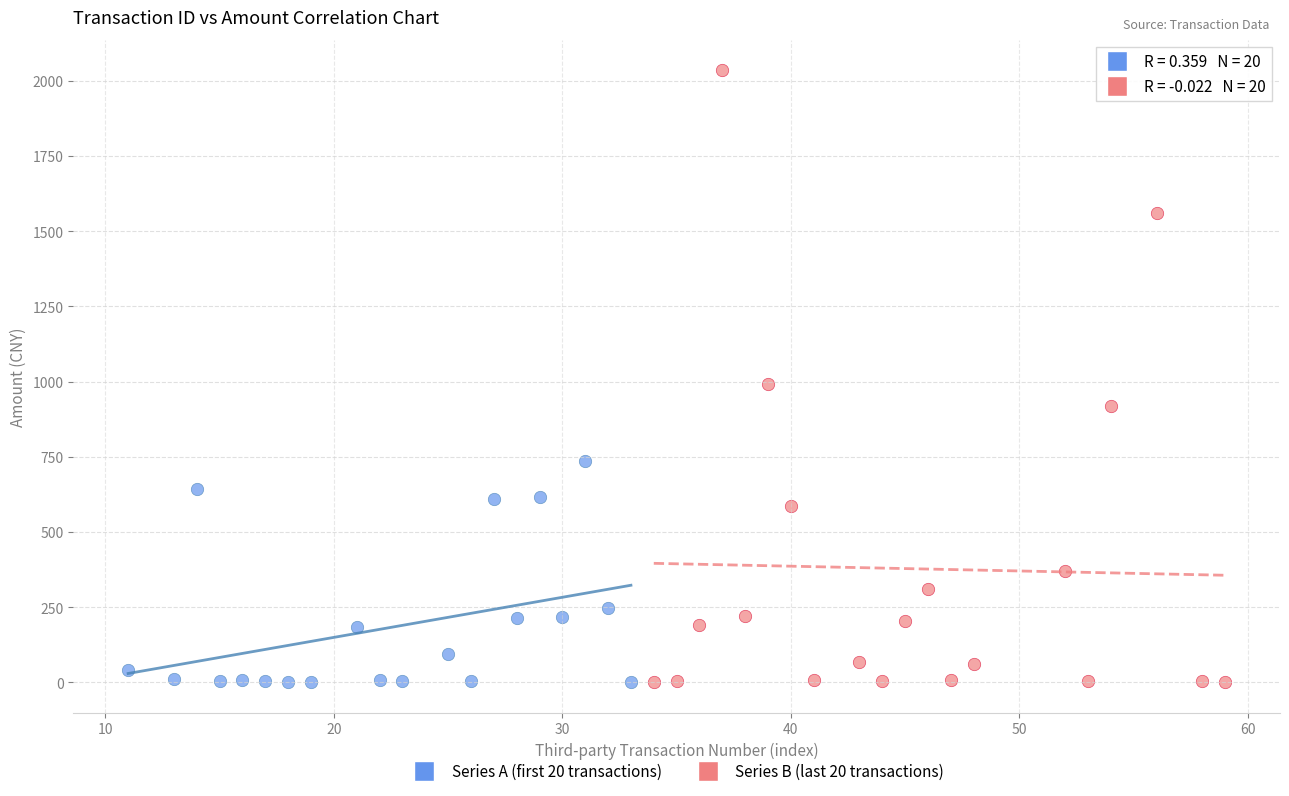

Which series has the widest spread of Y values?

Series B (last 20 transactions)